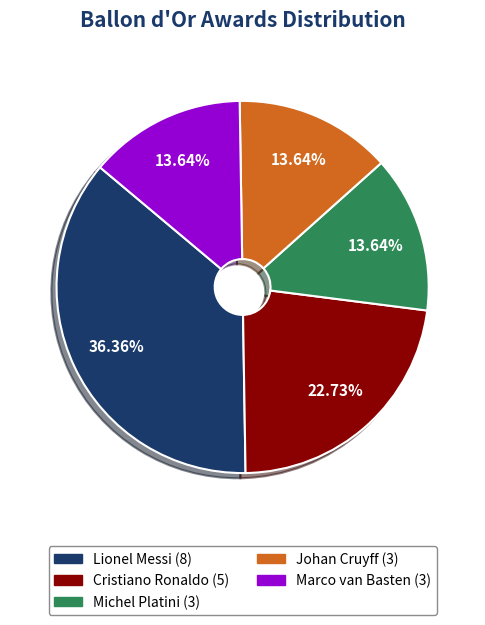

To the nearest percent, what percentage of the pie is Johan Cruyff?

14%